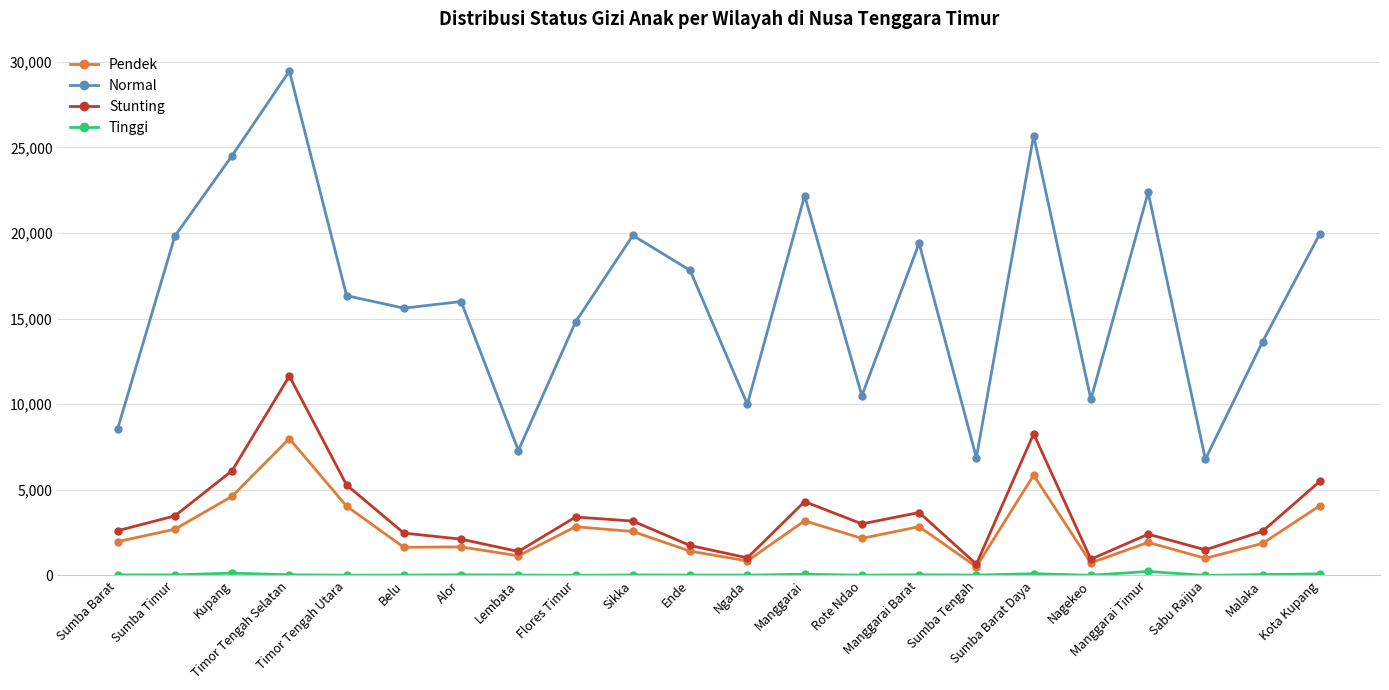

True or false: Stunting has more than 0 interior local peaks.

True